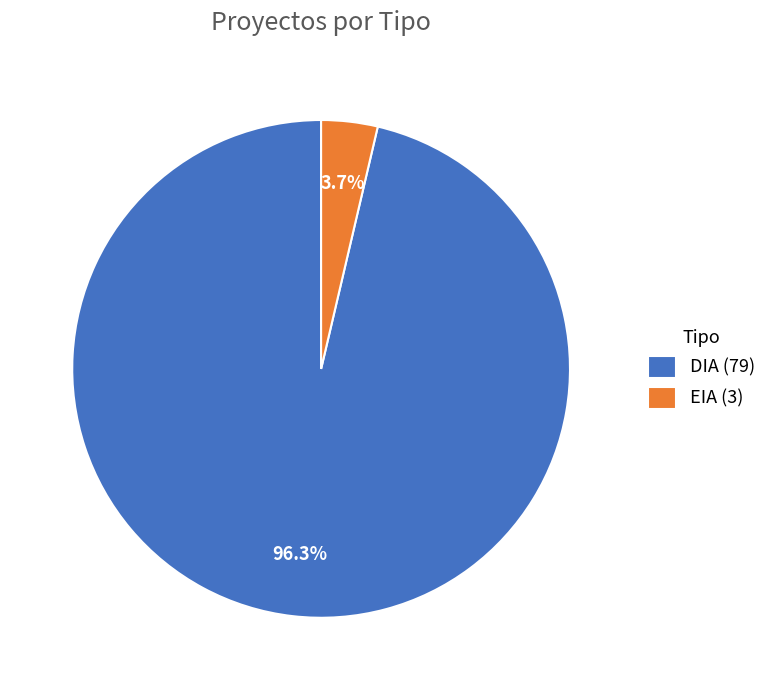

What is the majority slice?

DIA